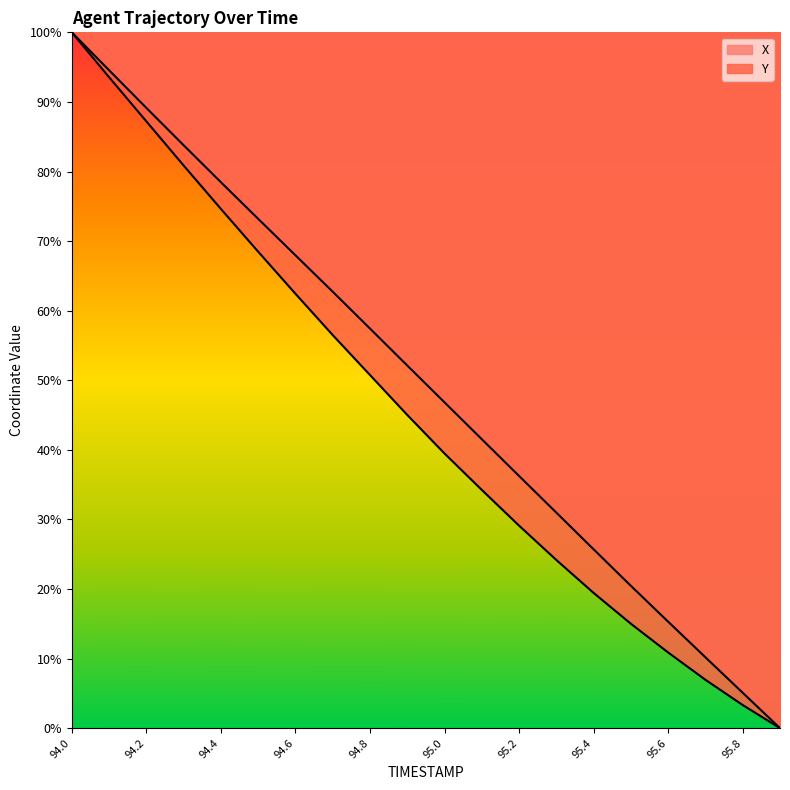

Which category has the highest value across all series?

94.0